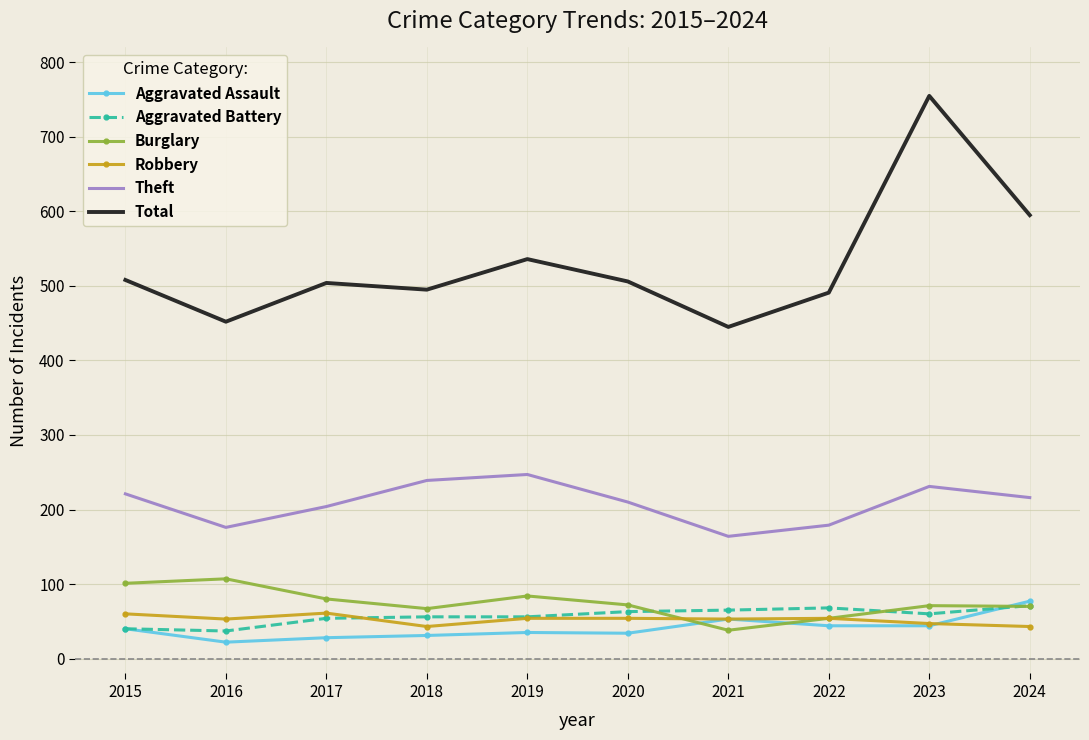

Which series has the largest total across all categories?

Total